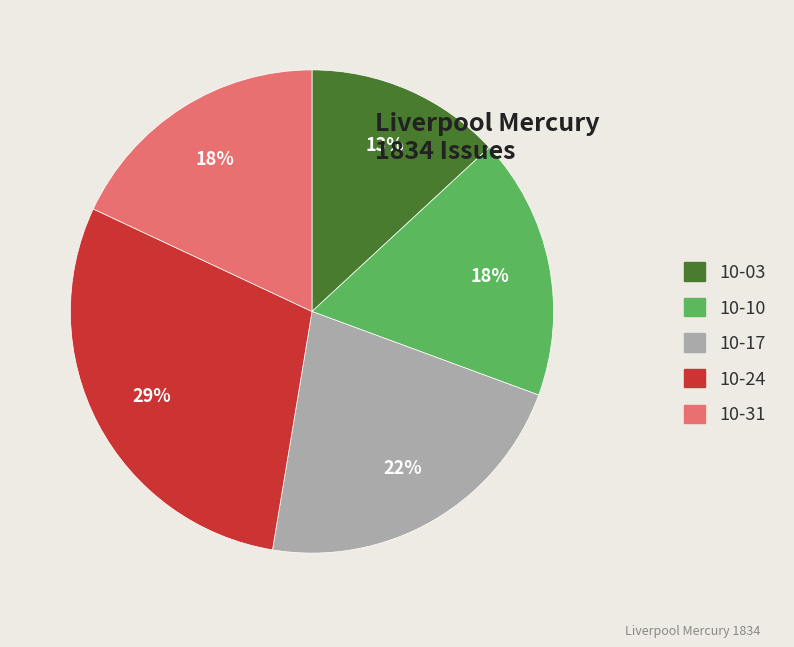

The 10-31 slice represents 18% of the pie. True or false?

True